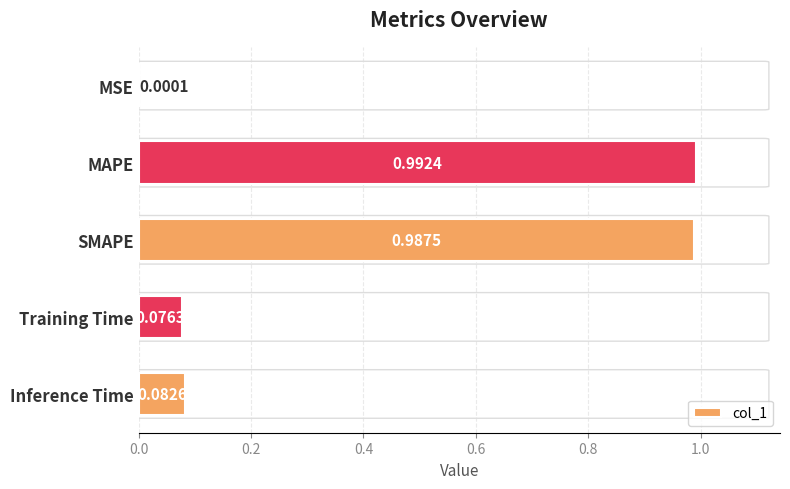

What is the change in value from MAPE to Training Time?

-0.9